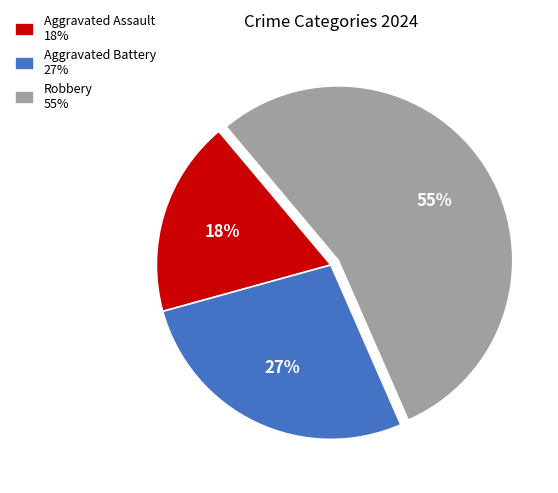

What is the majority slice?

Robbery